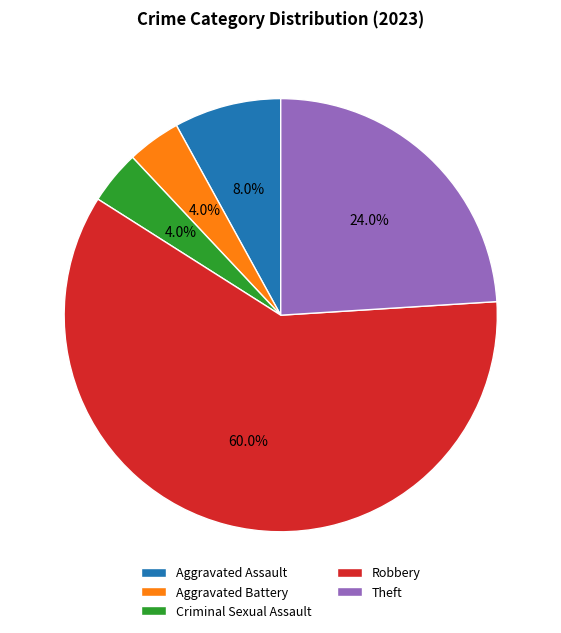

To the nearest percent, what percentage of the pie is Aggravated Assault?

8%